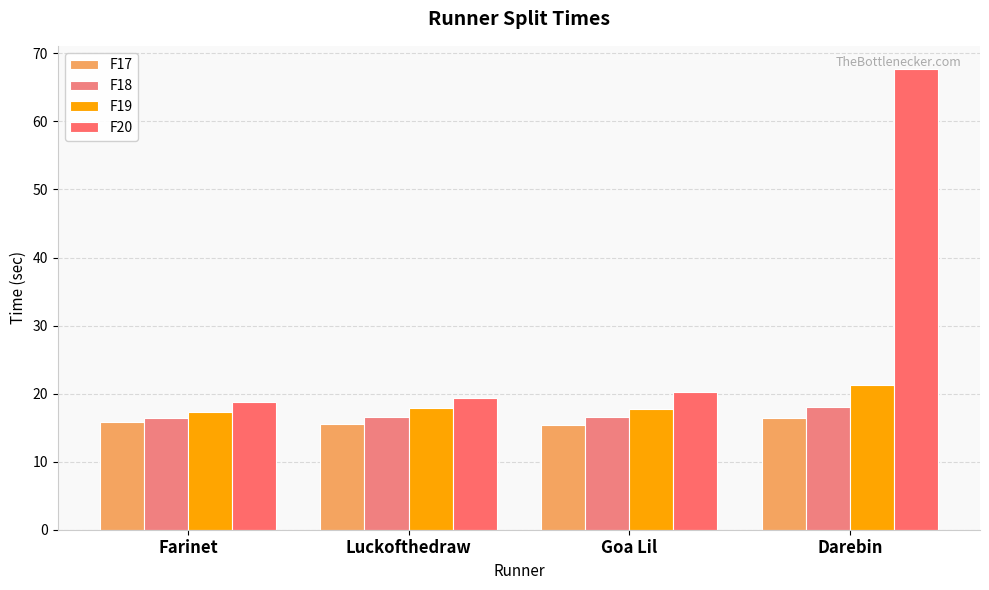

The F19 series shows 17.9 at Luckofthedraw. True or false?

True